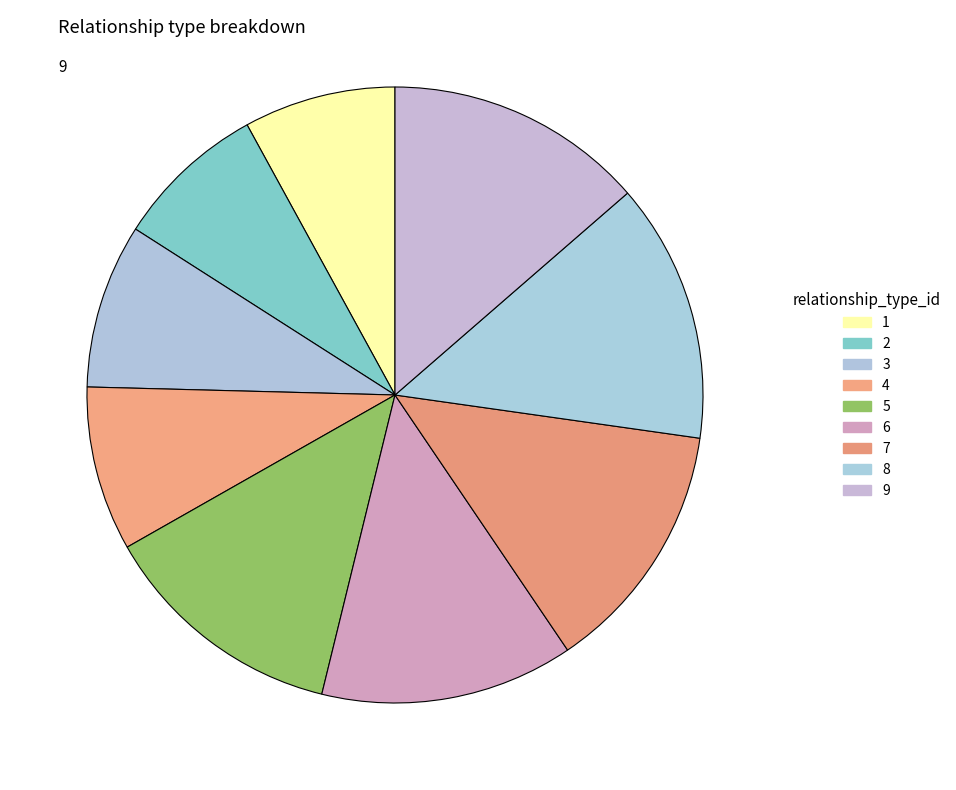

To the nearest percent, what portion does 2 represent?

8%